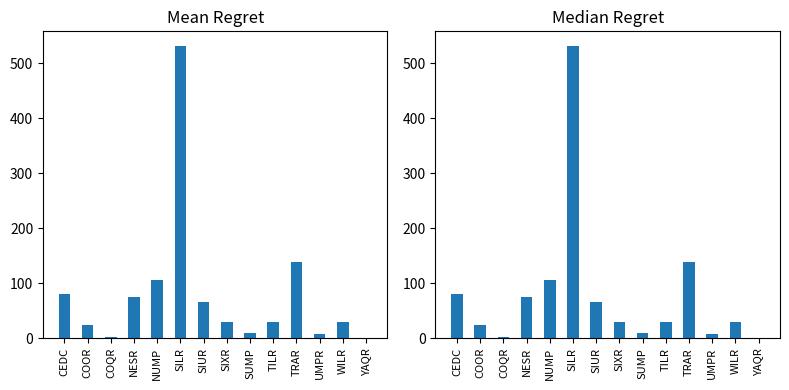

Where does the data first go above 30?

CEDC